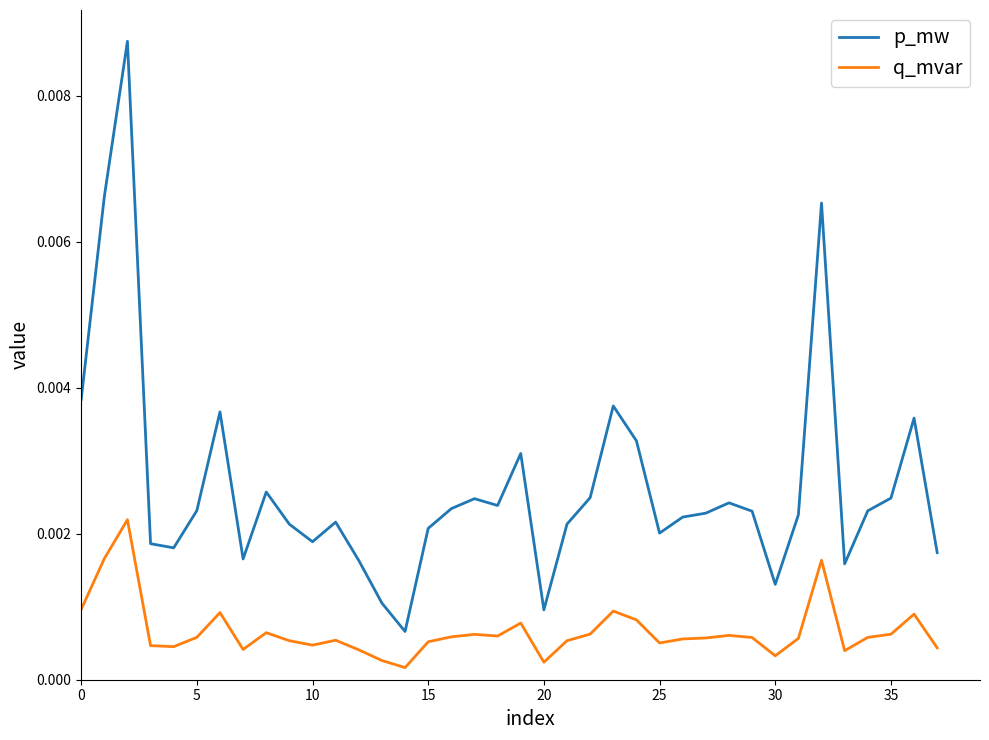

List the series in order of their overall mean, highest first.

p_mw, q_mvar